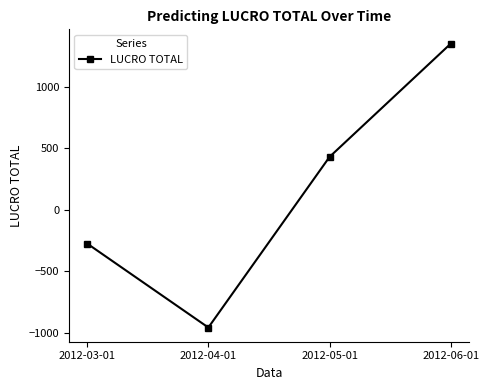

Reading left to right, list all the values displayed in this chart.

2012-03-01=-274.0	2012-04-01=-958.1	2012-05-01=431.8	2012-06-01=1354.3